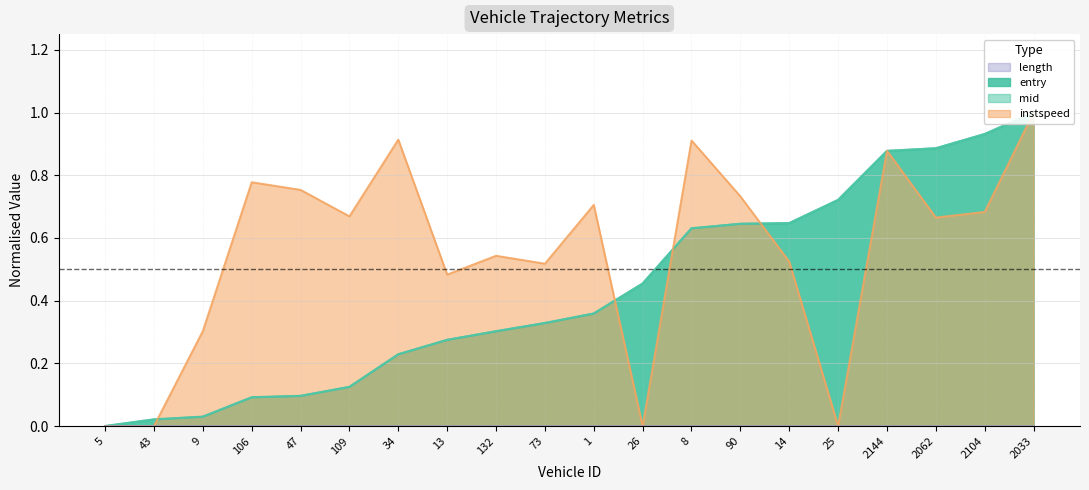

How many values in the mid series exceed 0?

19